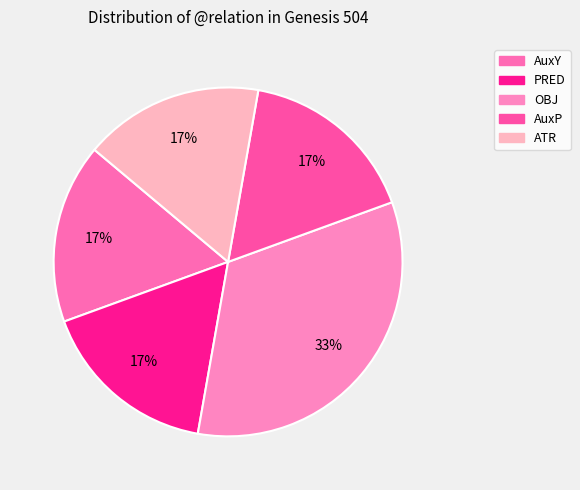

Does AuxP represent more than half of the total?

No